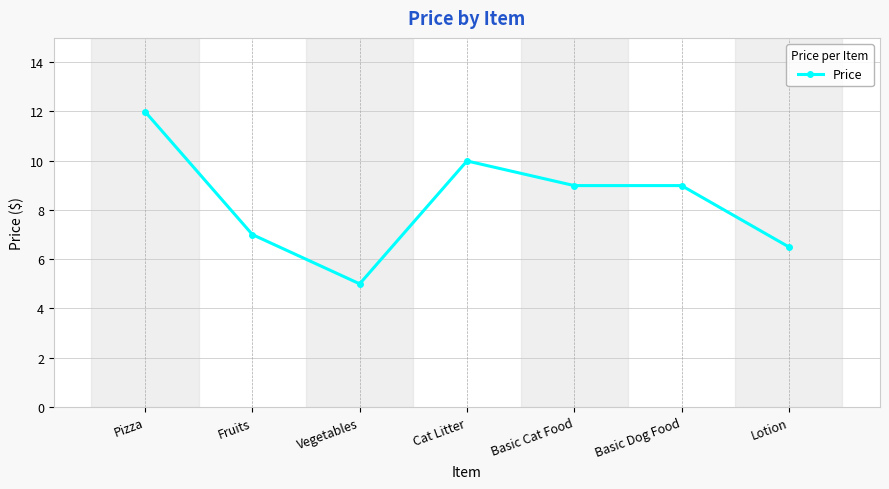

True or false: the data shows 3.9 at Fruits.

False